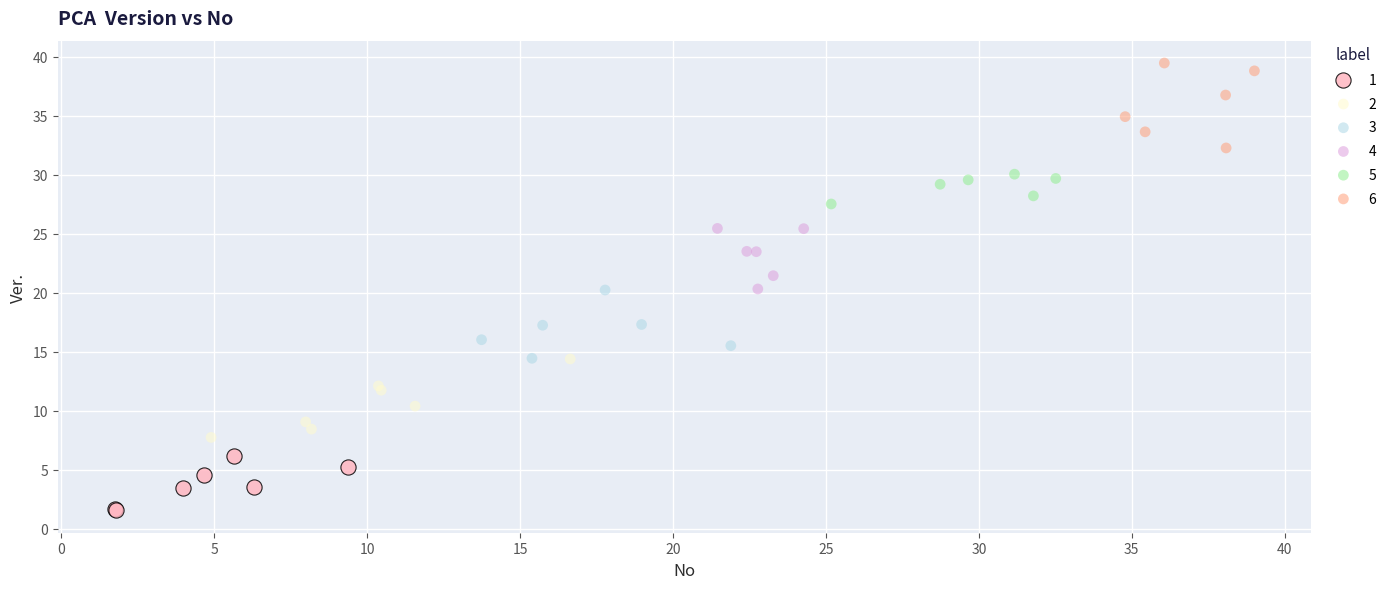

Which series reaches the maximum Y coordinate?

6